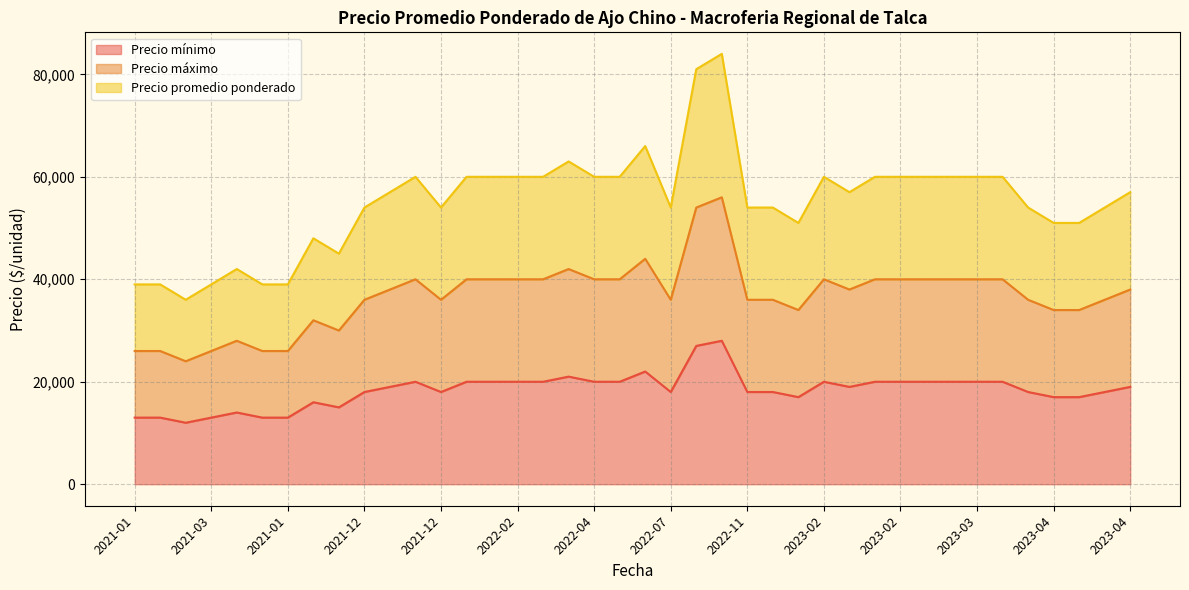

True or false: Precio promedio ponderado and Precio máximo intersect in this chart.

False